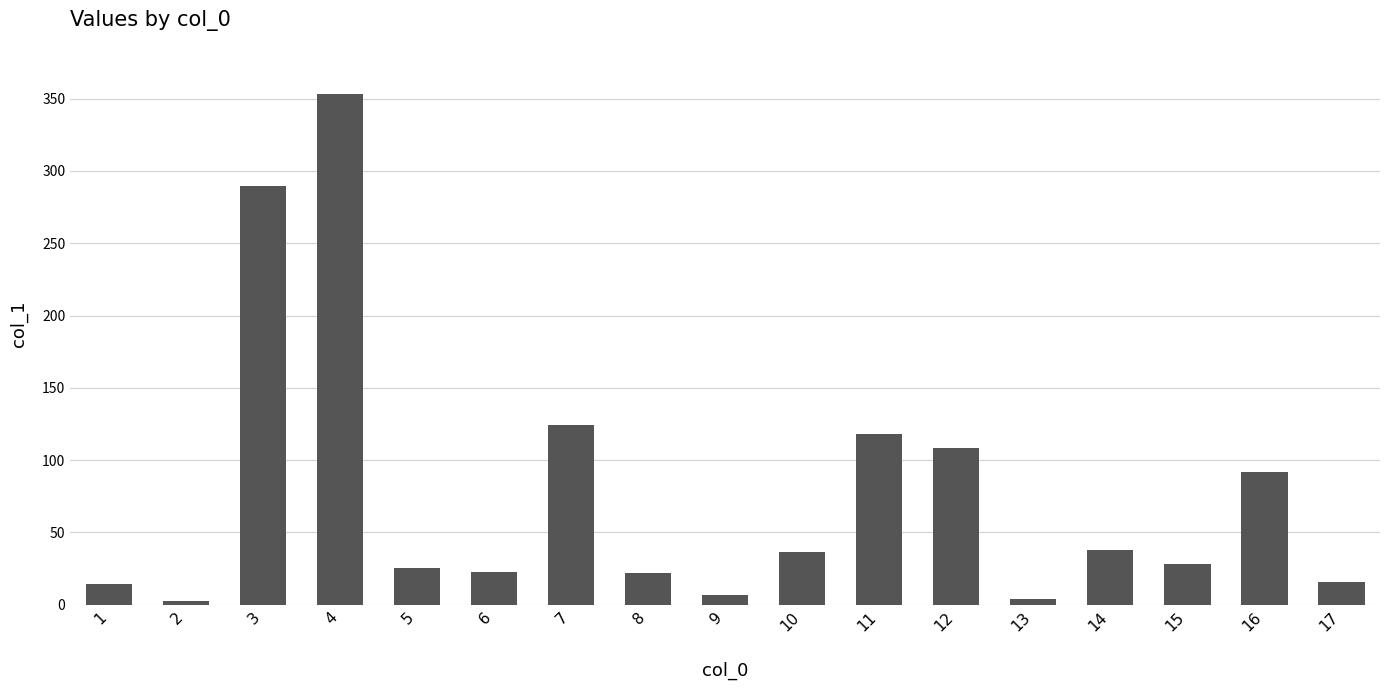

What is the difference between the maximum and minimum values?

350.7